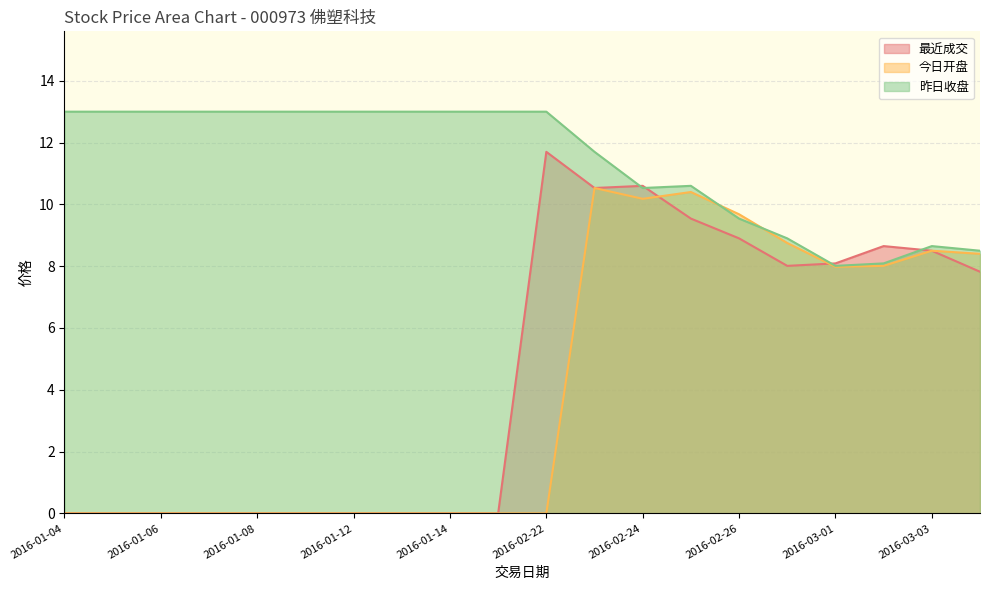

What is the minimum value for 昨日收盘?

8.0